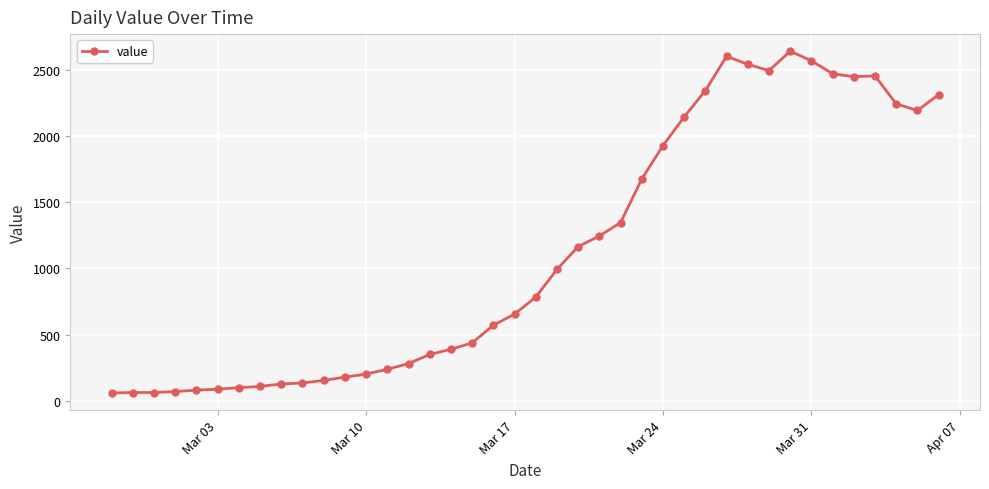

What is the value of the 22nd point from the left?

993